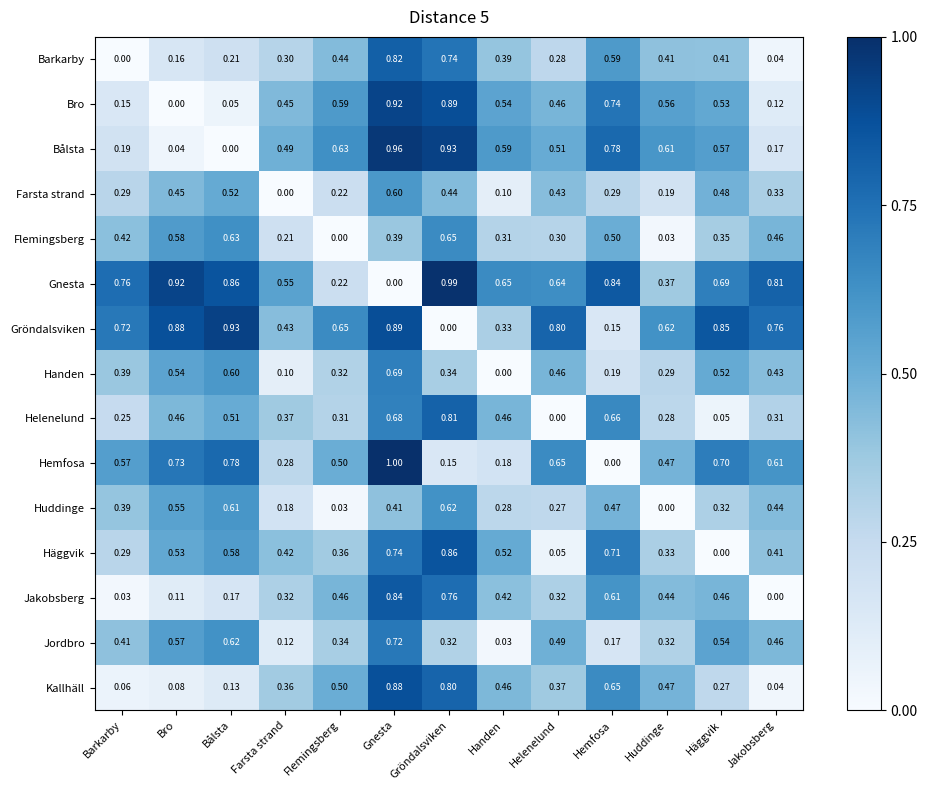

Rank the series at Hemfosa from highest to lowest value.

Gnesta, Bålsta, Bro, Häggvik, Helenelund, Kallhäll, Jakobsberg, Barkarby, Flemingsberg, Huddinge, Farsta strand, Handen, Jordbro, Gröndalsviken, Hemfosa